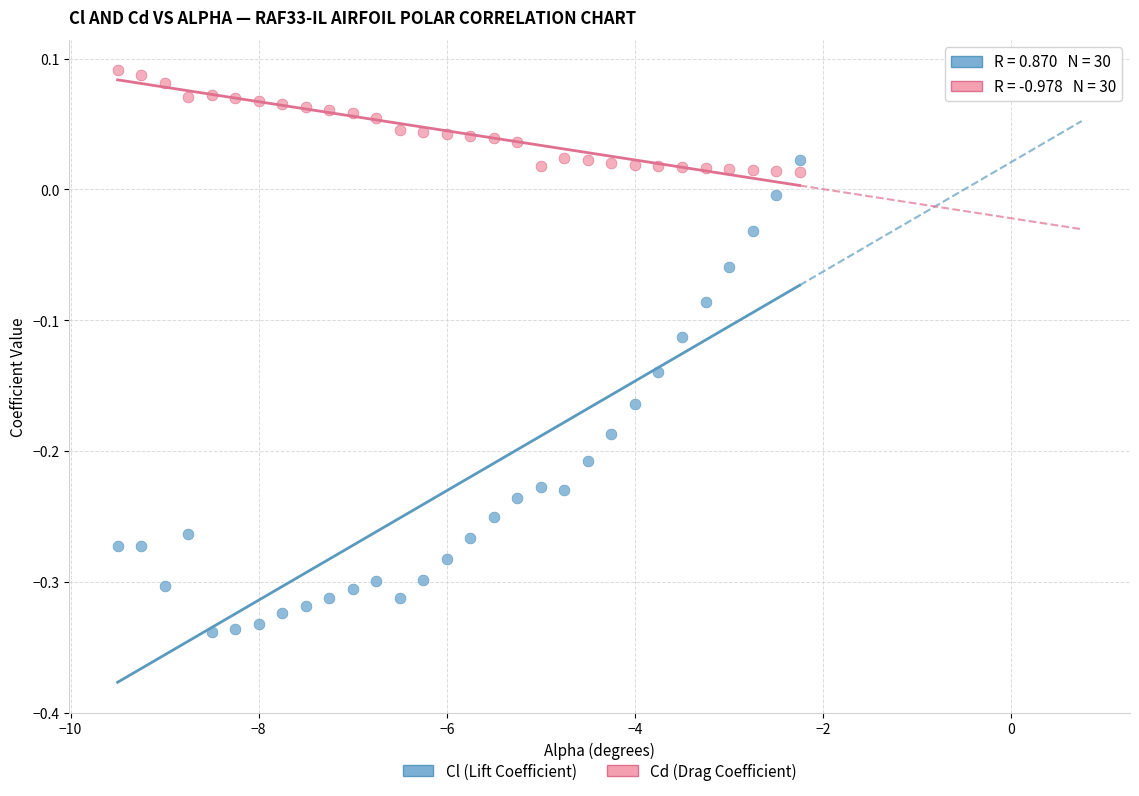

Across all data points, what is the range of Y values (max minus min)?

0.4